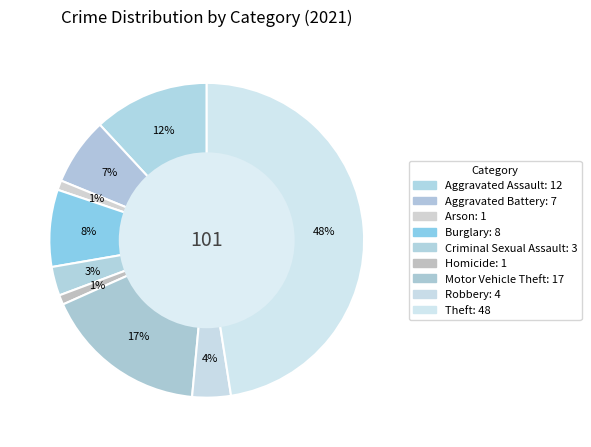

What is the smallest slice in the pie chart?

Arson